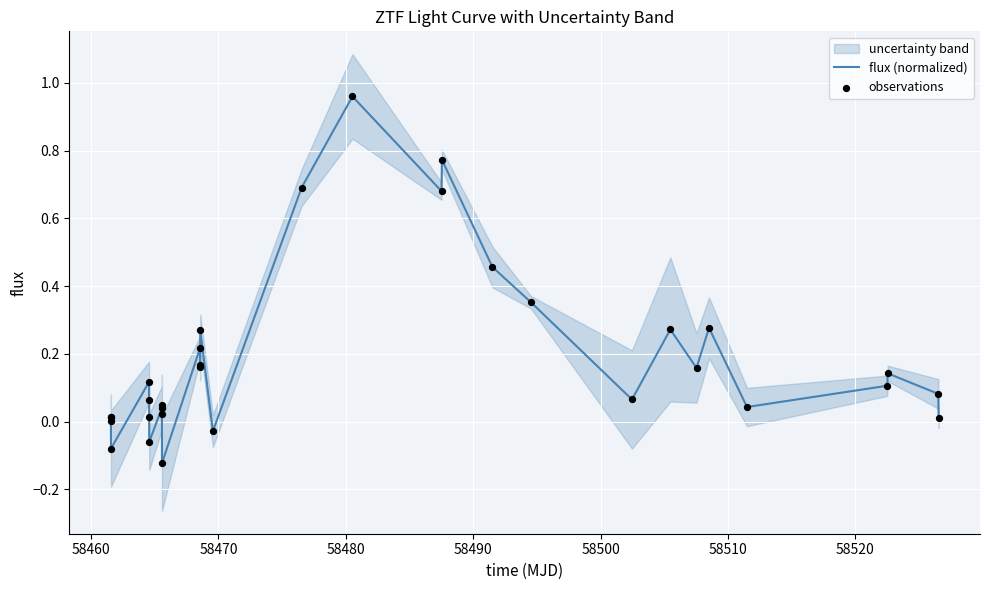

At how many categories does at least one series exceed 0?

28